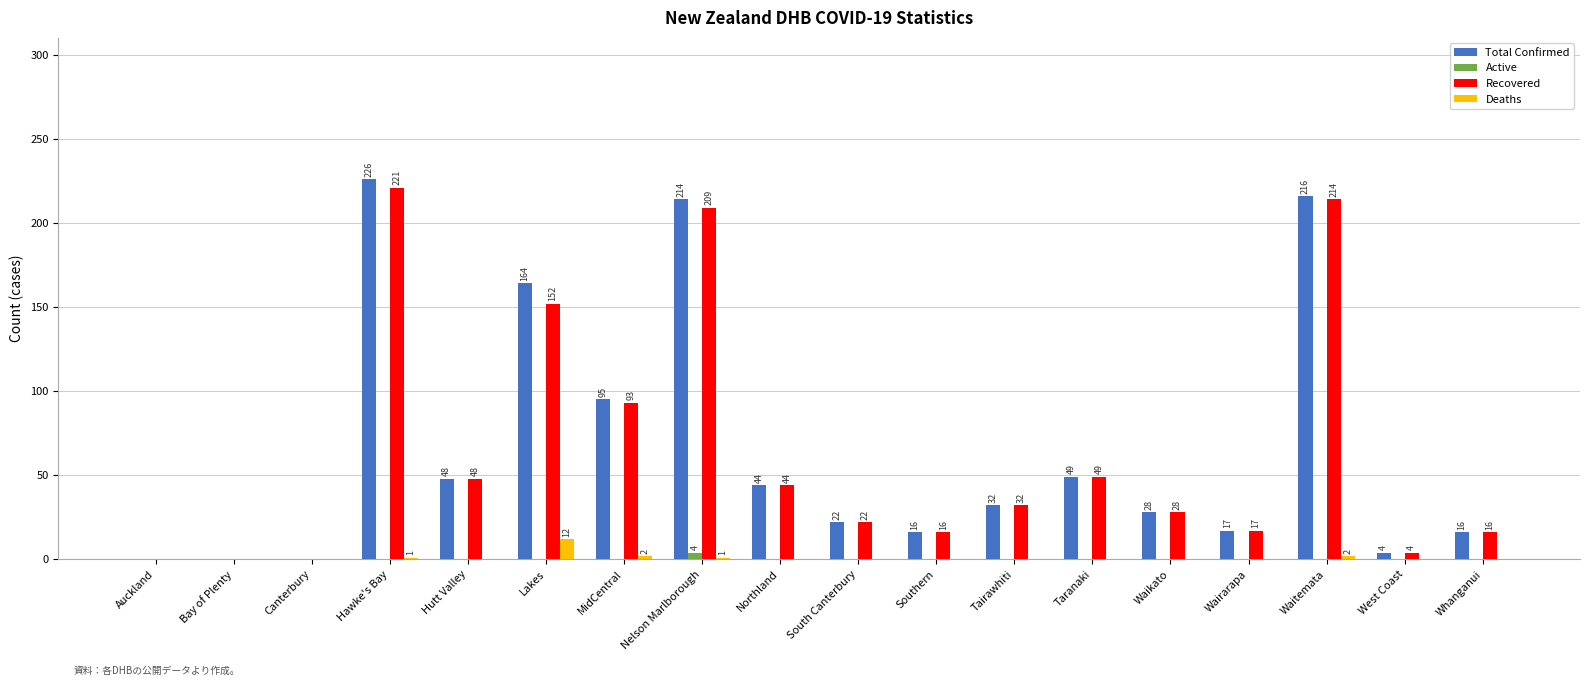

Which series has the largest total across all categories?

Total Confirmed